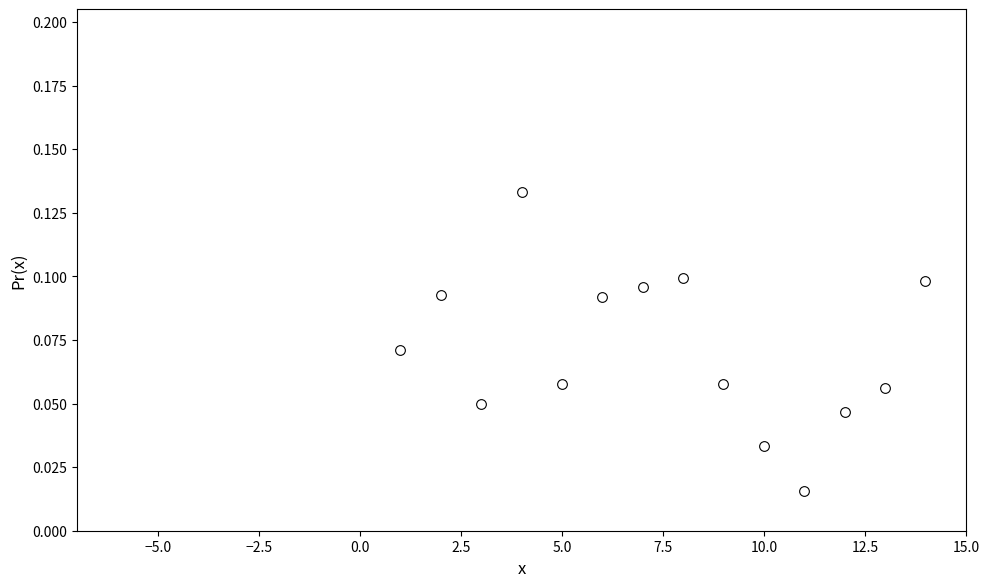

What is the range of X values (max minus min)?

13.0